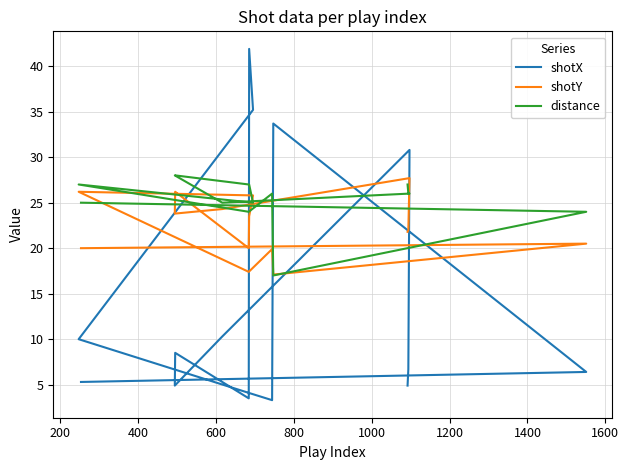

True or false: distance has more than 0 points higher than both neighbors.

True